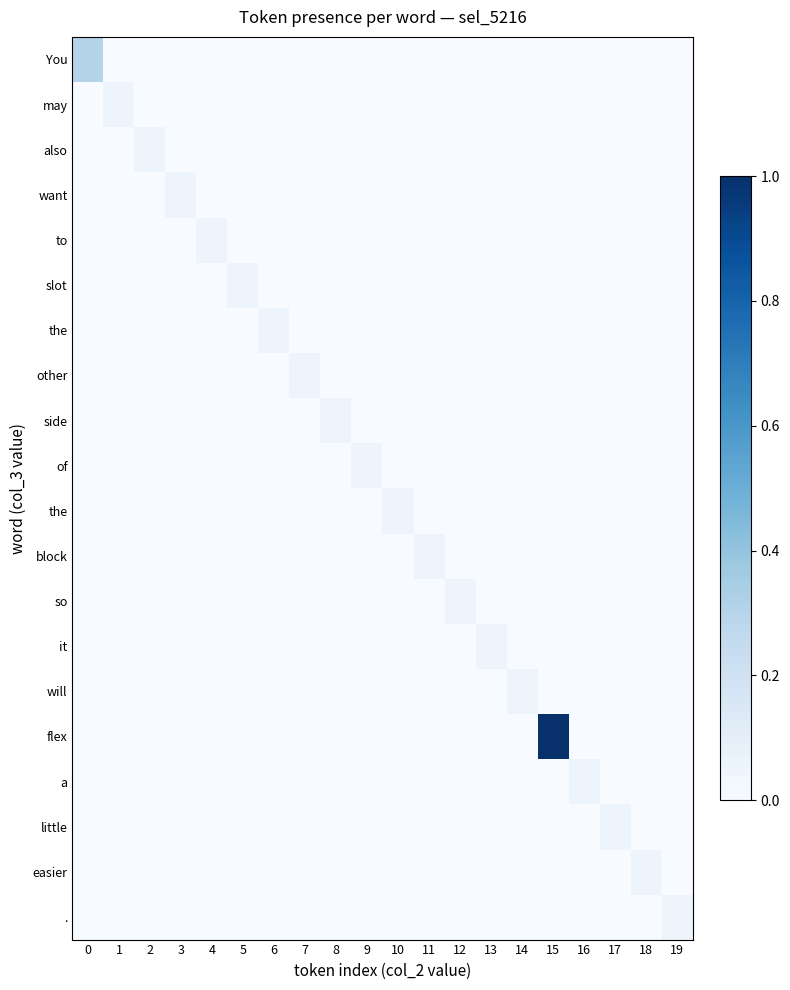

The row_14 series shows 0.0 at 16. True or false?

False